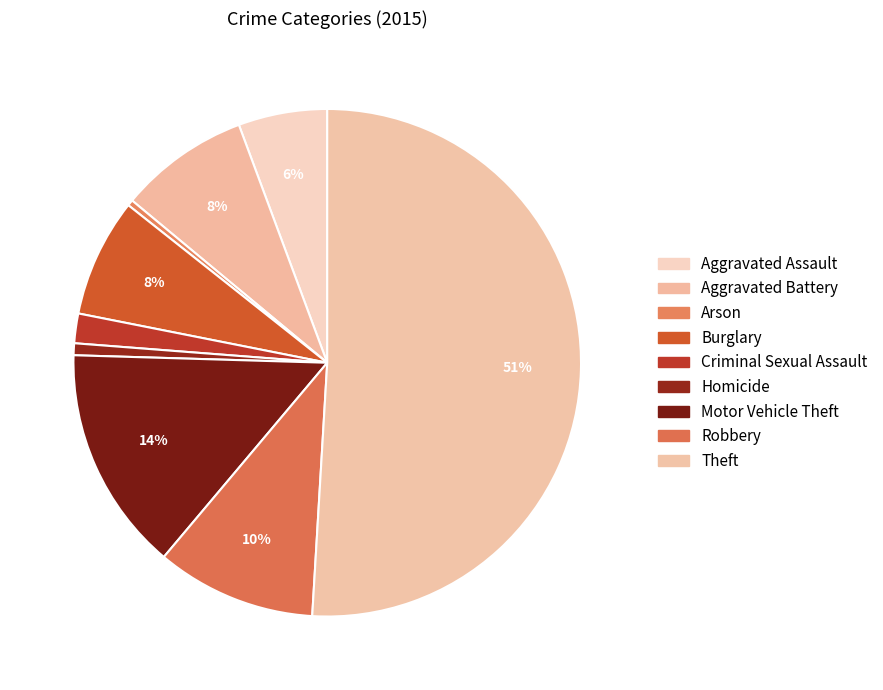

Combined, what portion of the pie is Aggravated Assault and Homicide?

6.4%